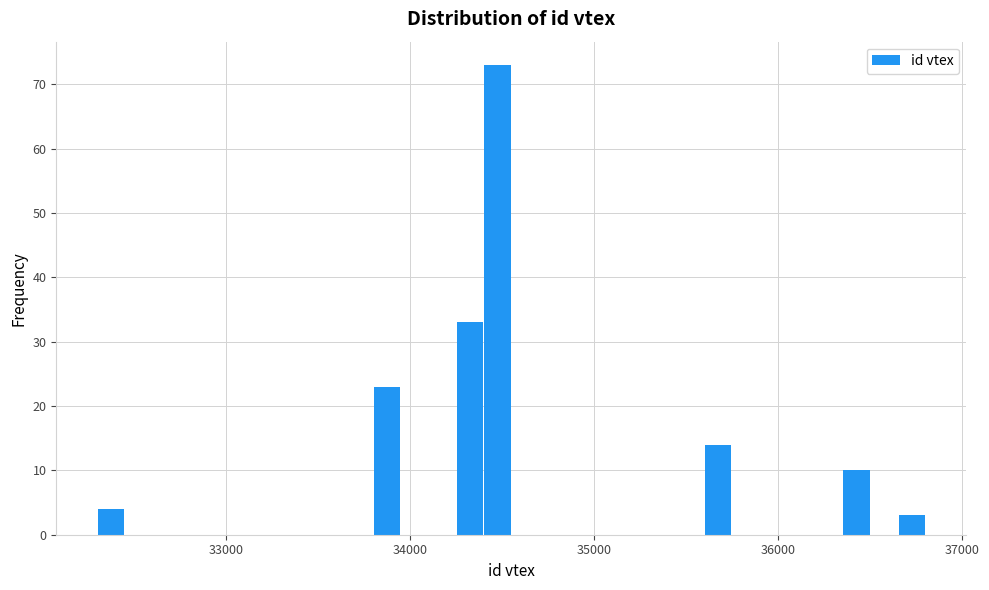

Read against the x-axis, roughly where is the centre of the tallest bar?

34500